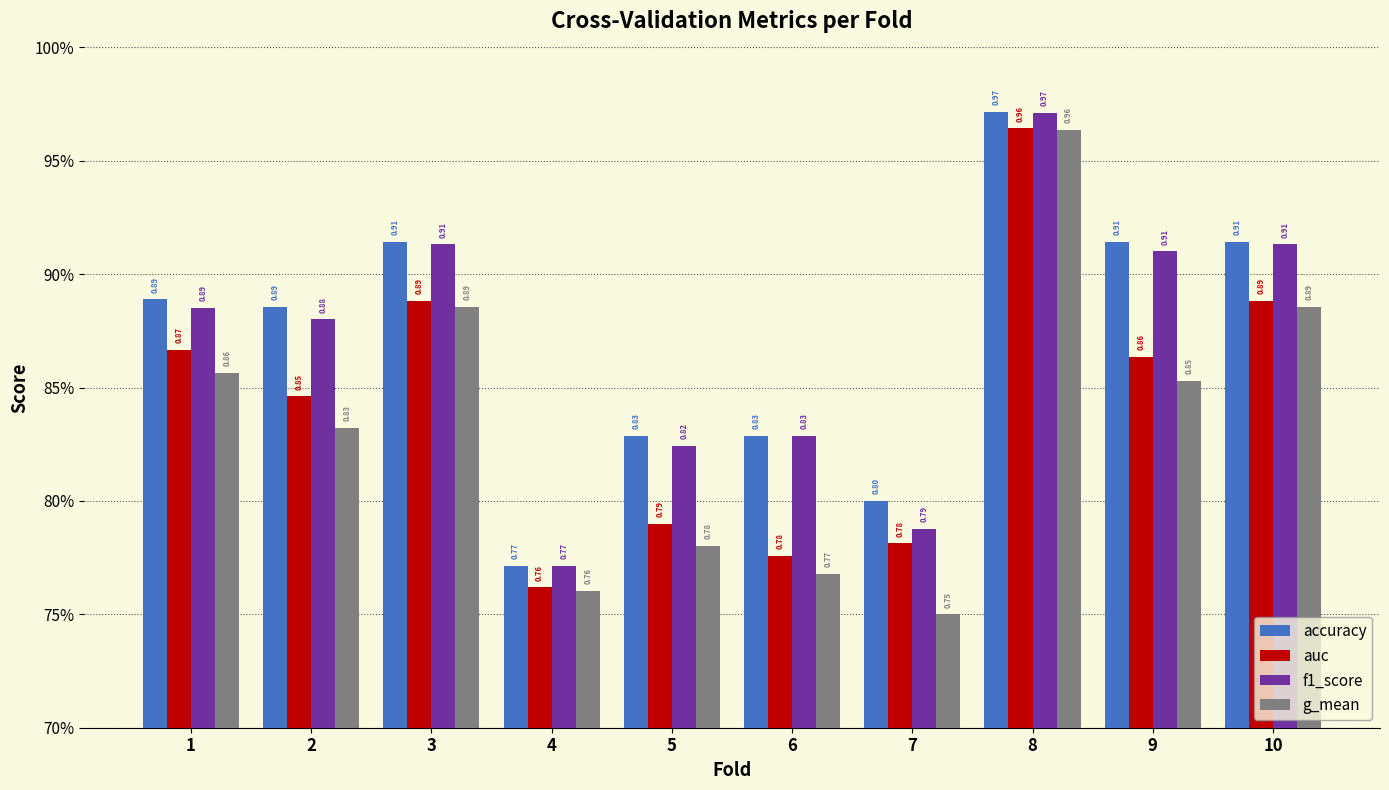

What is the lowest value of the g_mean series?

0.8